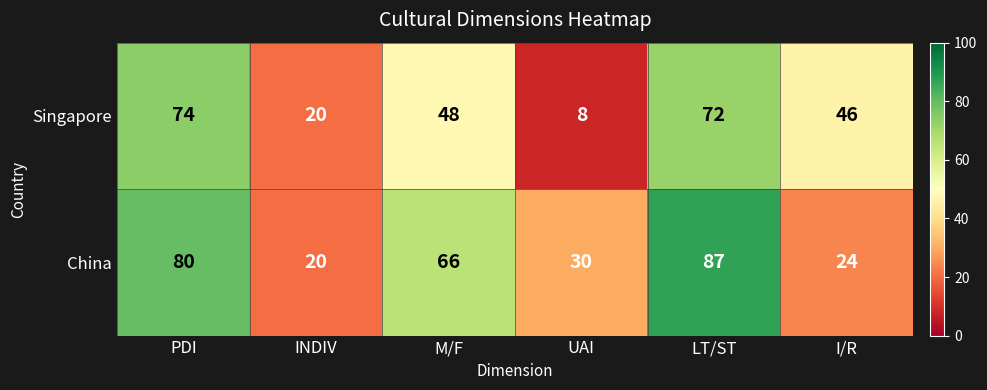

Reading right to left, list all the values displayed in this chart.

Singapore: I/R=46	LT/ST=72	UAI=8	M/F=48	INDIV=20	PDI=74
China: I/R=24	LT/ST=87	UAI=30	M/F=66	INDIV=20	PDI=80